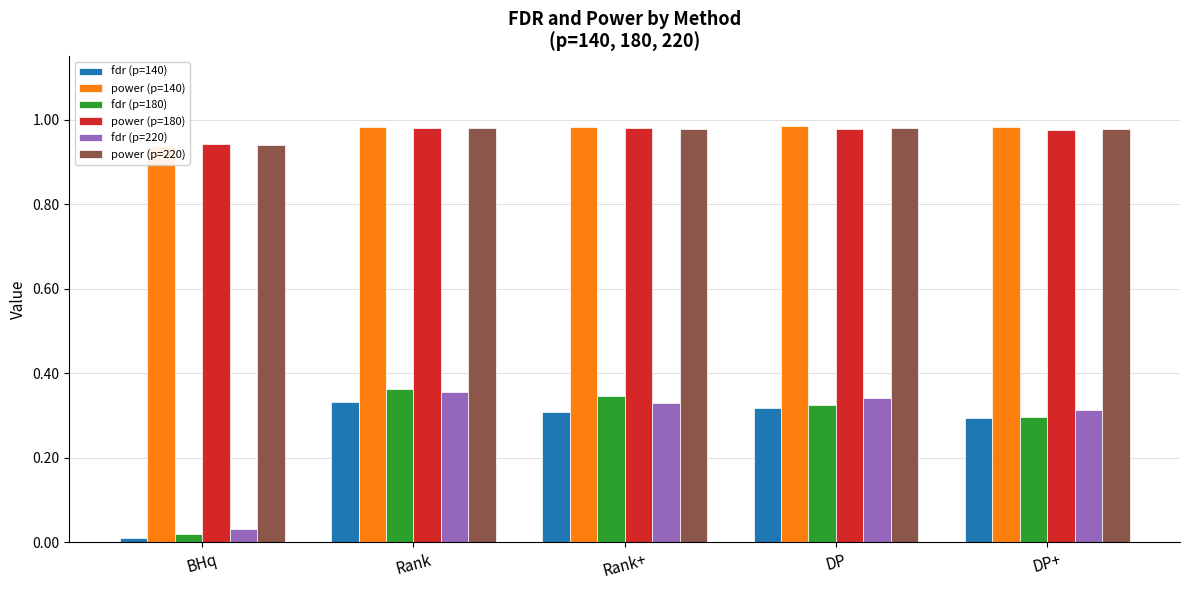

The fdr (p=180) series shows 0.0 at BHq. True or false?

True